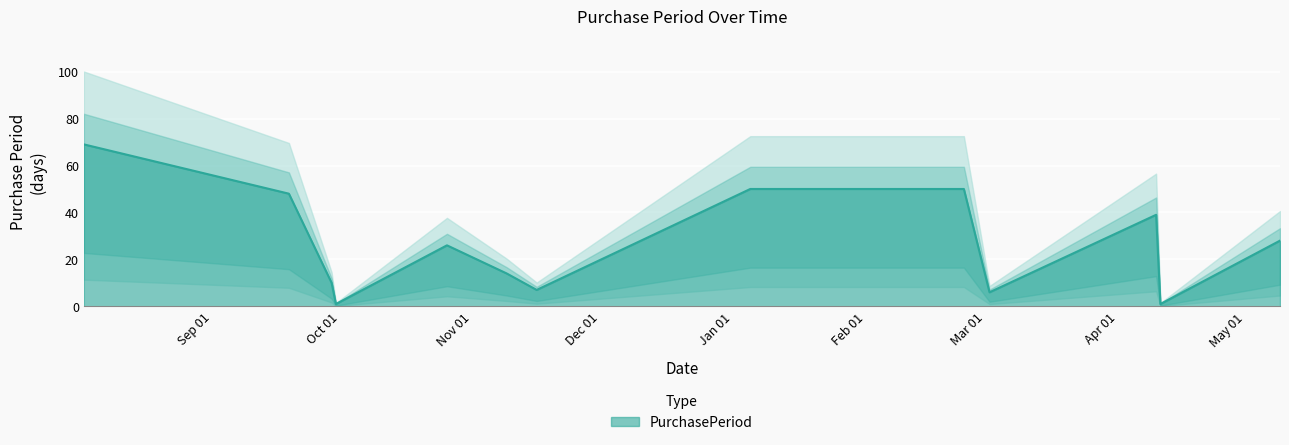

Where does the data first go above 26?

2016-08-02